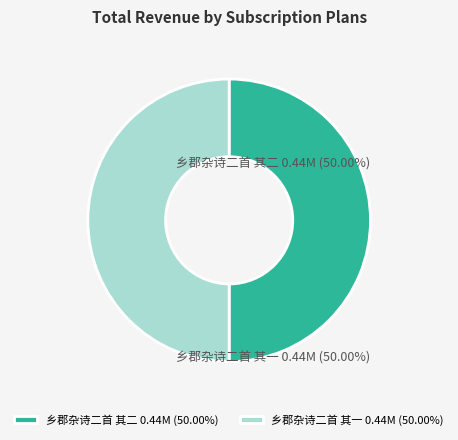

Count the number of slices in the pie.

2